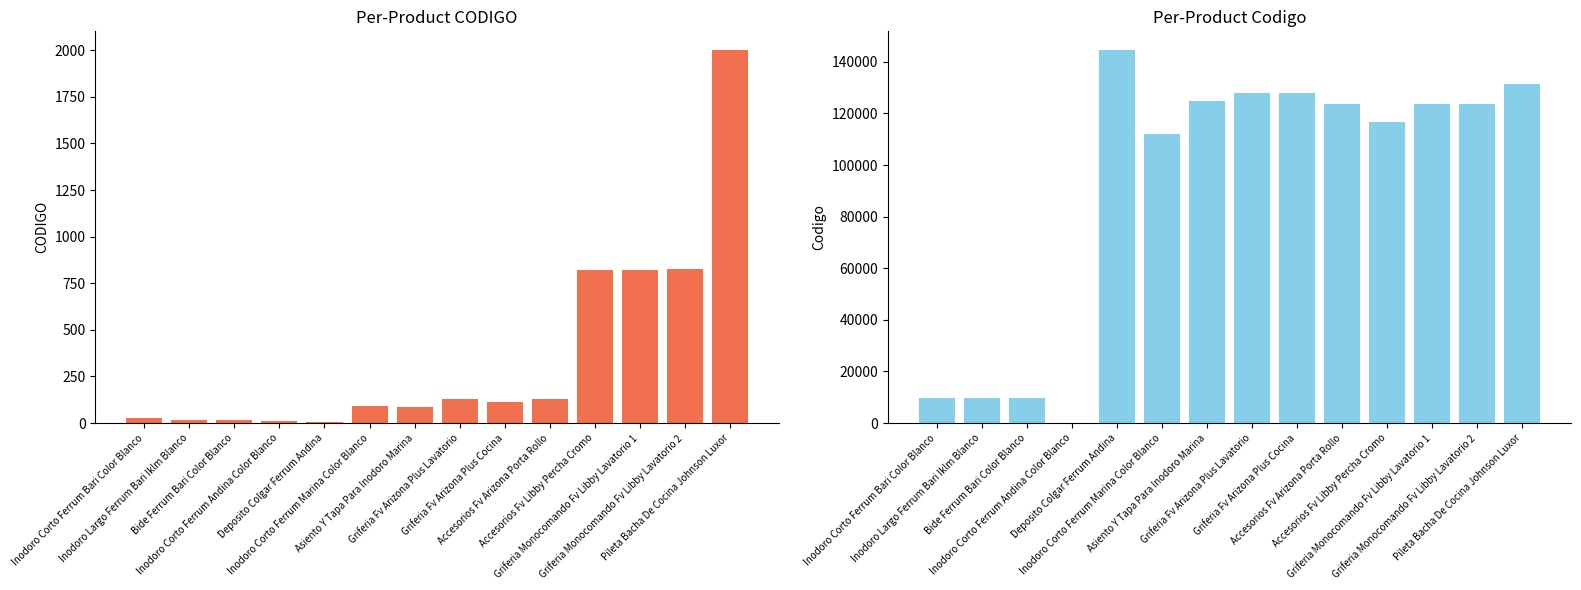

At which label does Codigo reach its minimum?

Inodoro Corto Ferrum Andina Color Blanco